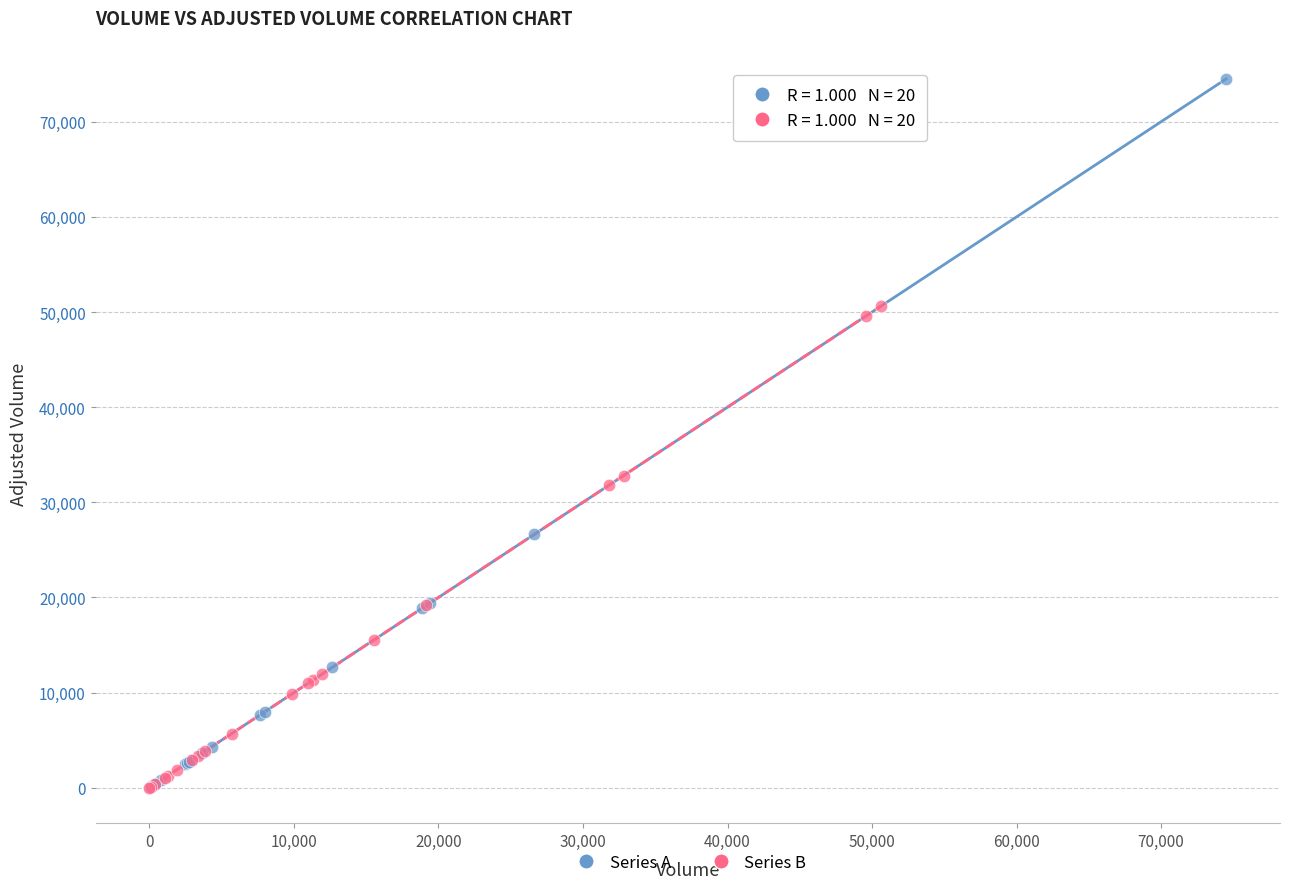

Which series has the largest Y range (max minus min)?

Series A